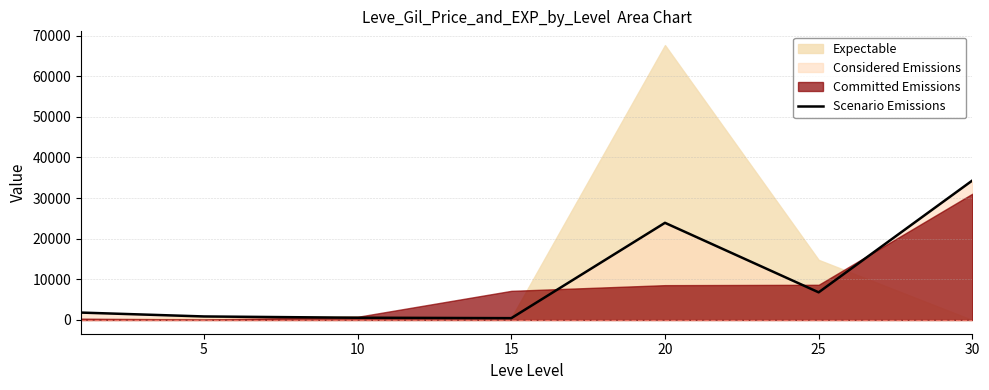

The value of Scenario Emissions at 25 is 6805. True or false?

True